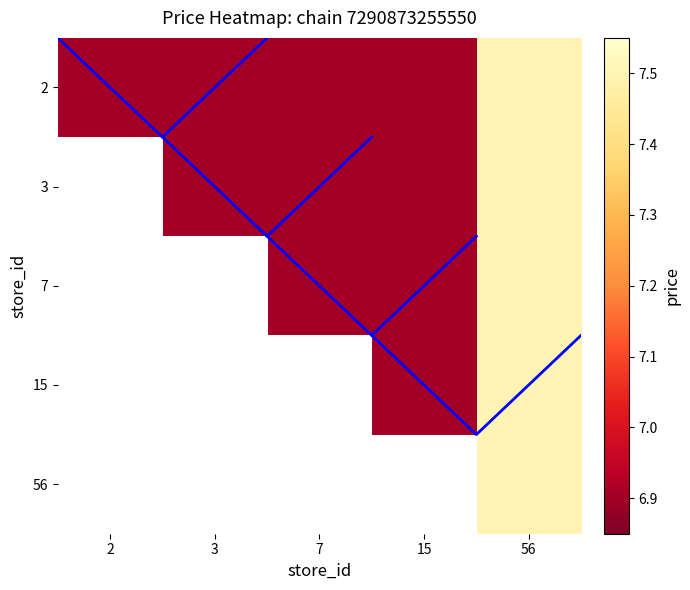

Is it true that 2 equals 6.9 at 15?

True